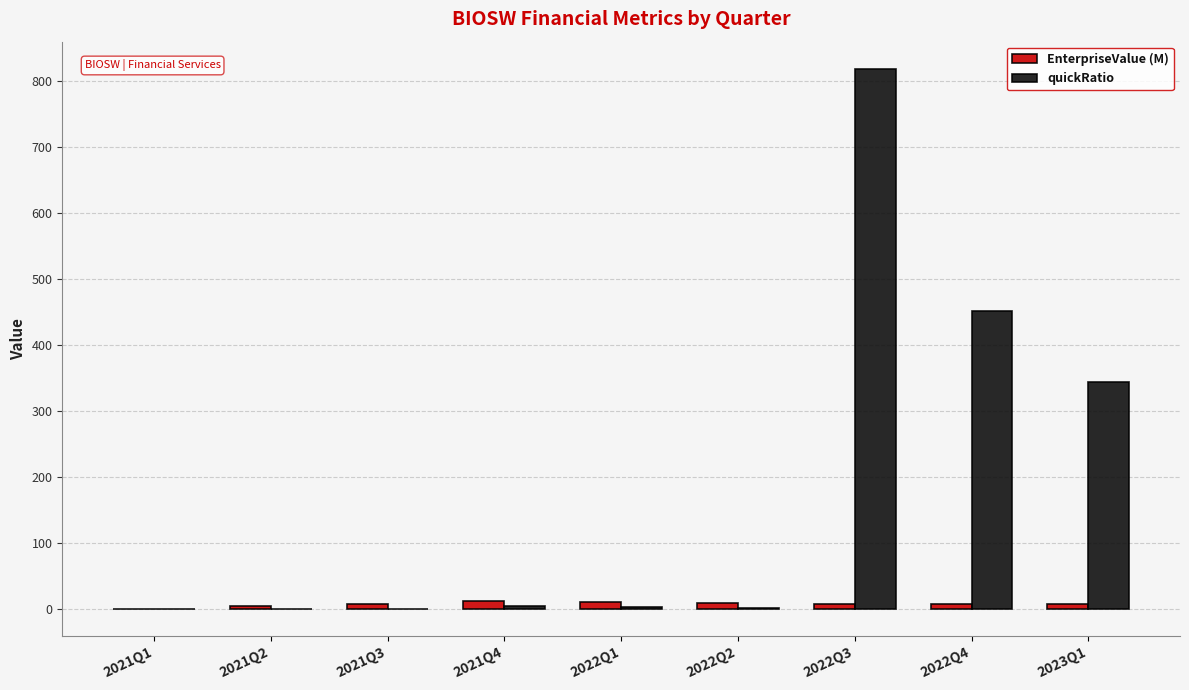

The EnterpriseValue (M) series shows 10.0 at 2022Q1. True or false?

True